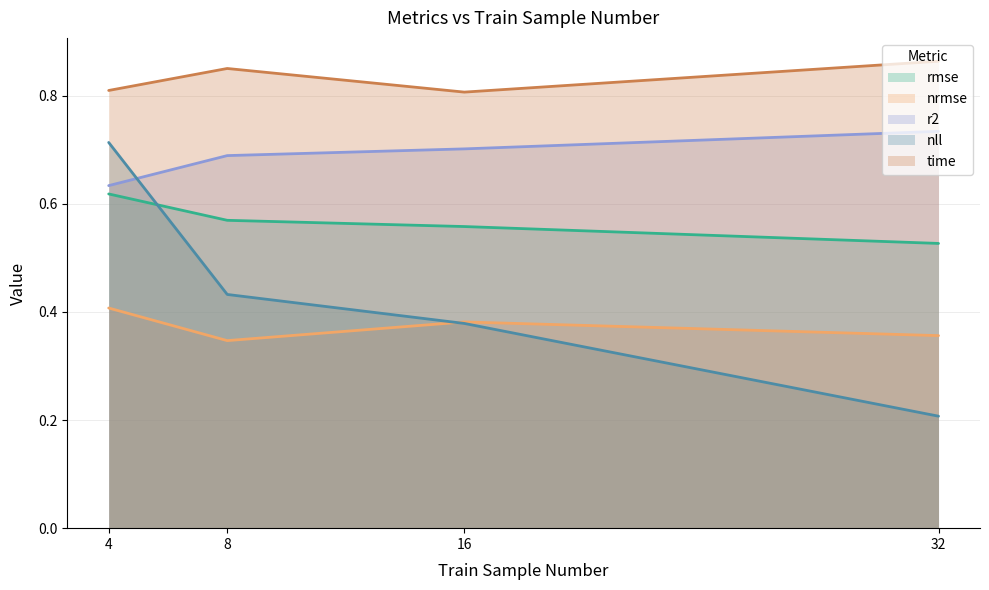

True or false: time has a value of 0.8 at 4.

True